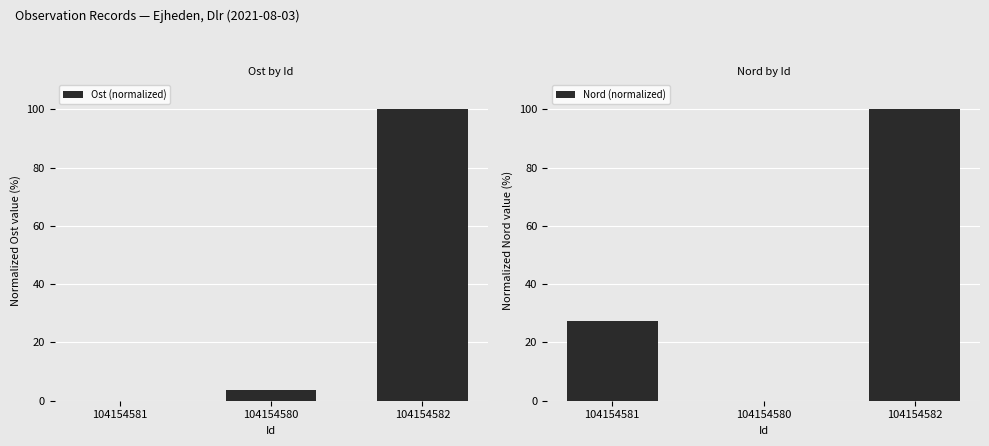

Between 104154580 and 104154581, which is larger?

104154580